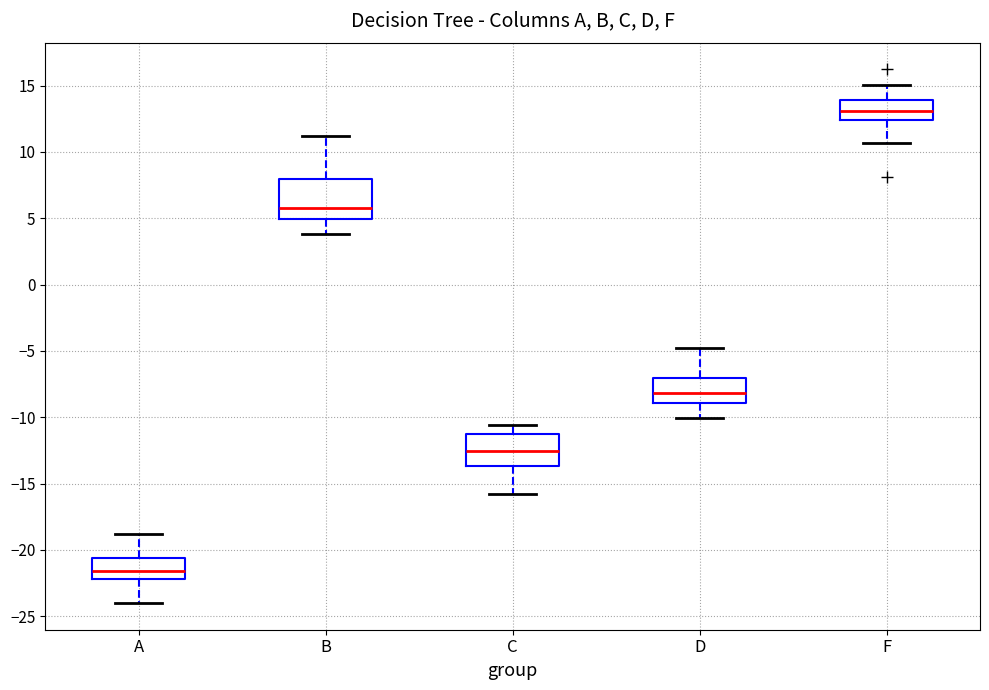

Where is the lower edge of the box for D on the y-axis? The values are not printed on the chart, so give them approximately, as read against the axis.

-9.0